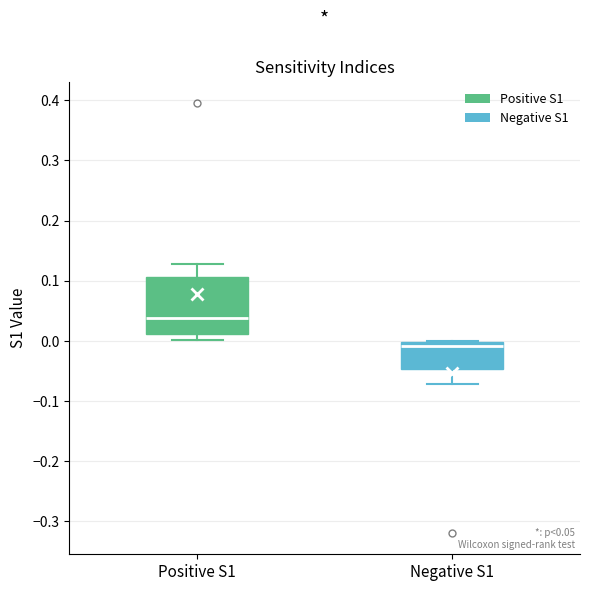

Which box has the lowest median line?

Negative S1